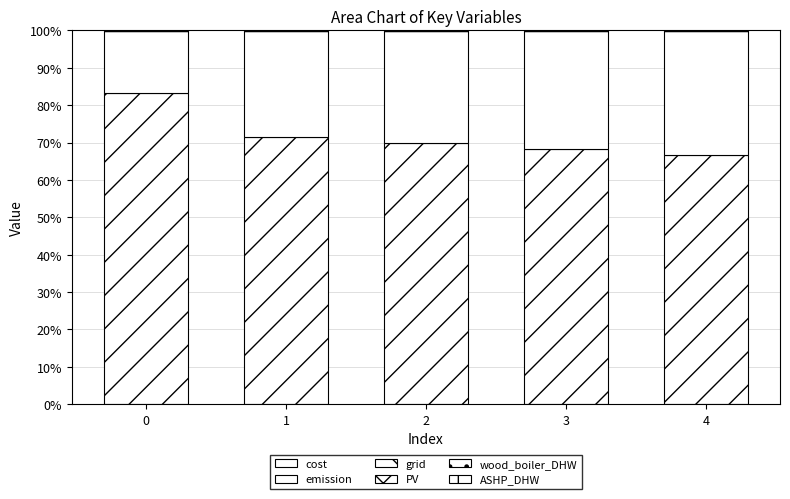

What is the sum of all emission values?

139.9